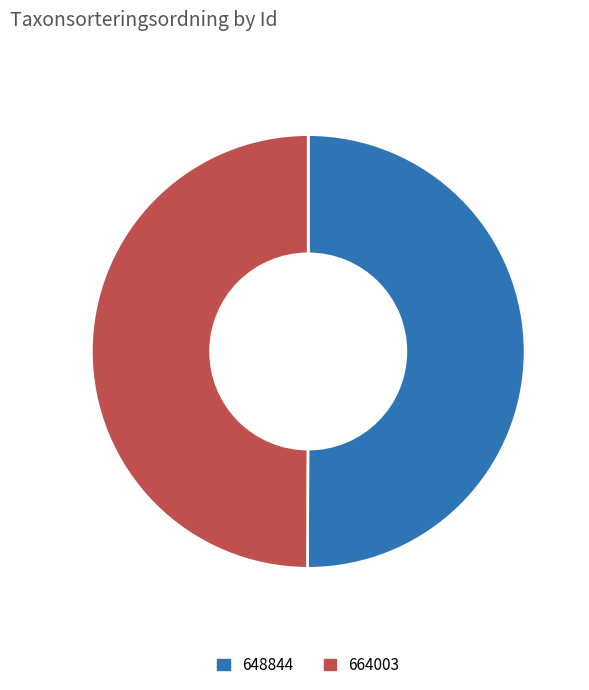

Is the sum of 664003 and 648844 greater than half?

Yes